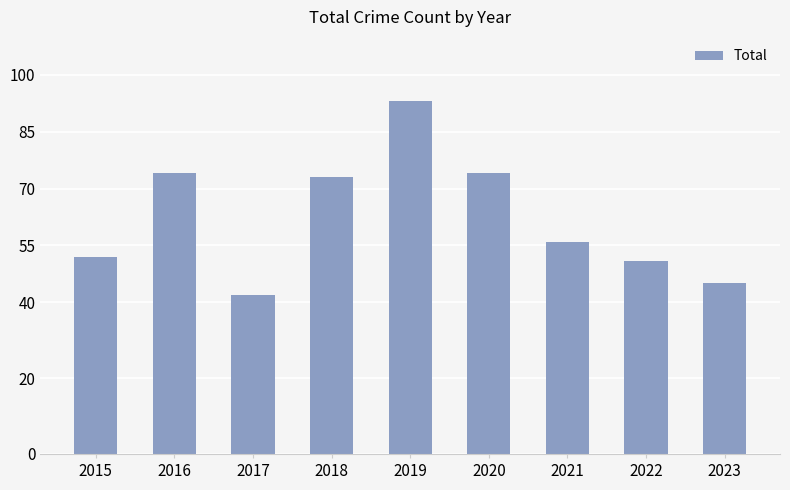

Reading left to right, extract all data points from this chart.

2015=52	2016=74	2017=42	2018=73	2019=93	2020=74	2021=56	2022=51	2023=45